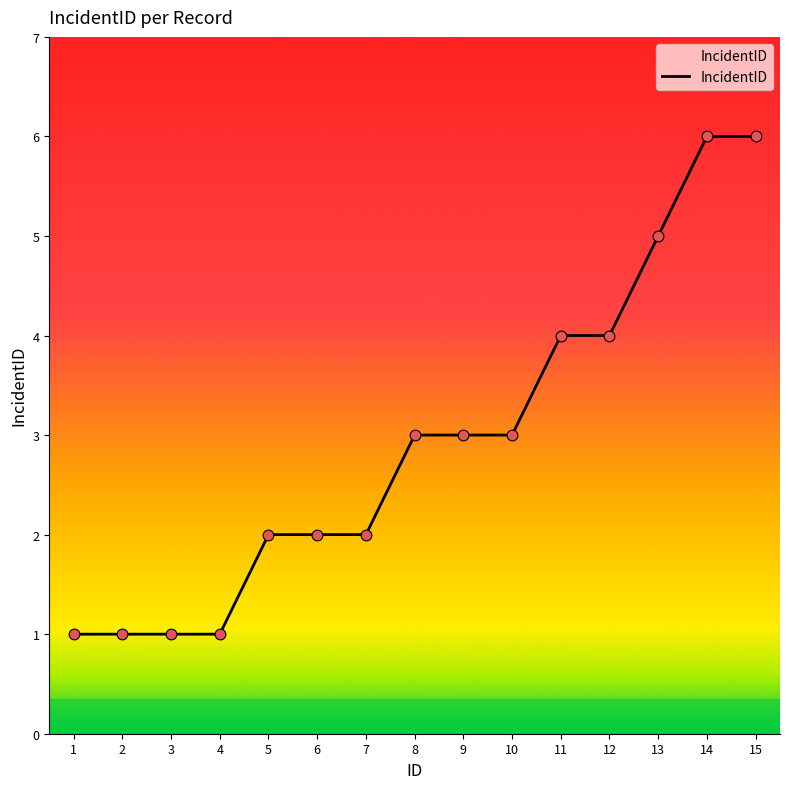

Approximately how many times larger is the value at 9 compared to 13?

0.6